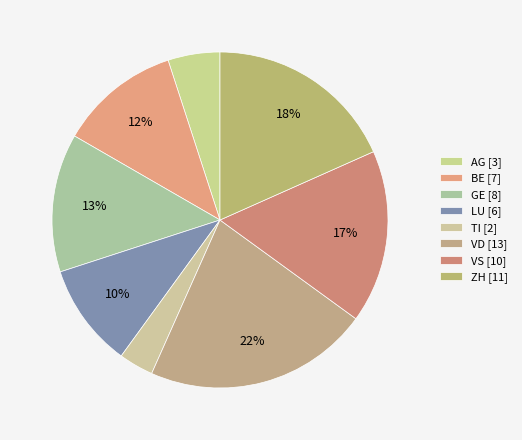

To the nearest percent, what percentage of the pie is ZH?

18%